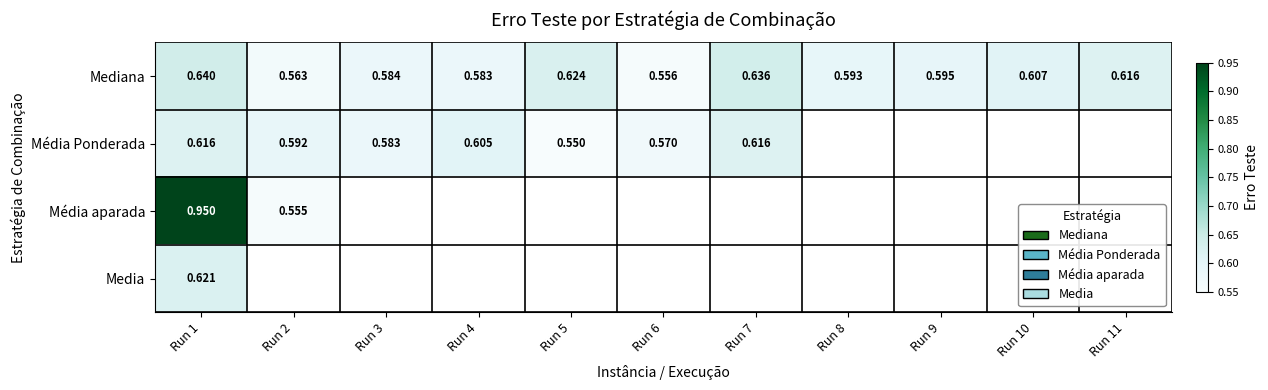

List the series in order of their peak value, lowest first.

Média Ponderada, Media, Mediana, Média aparada